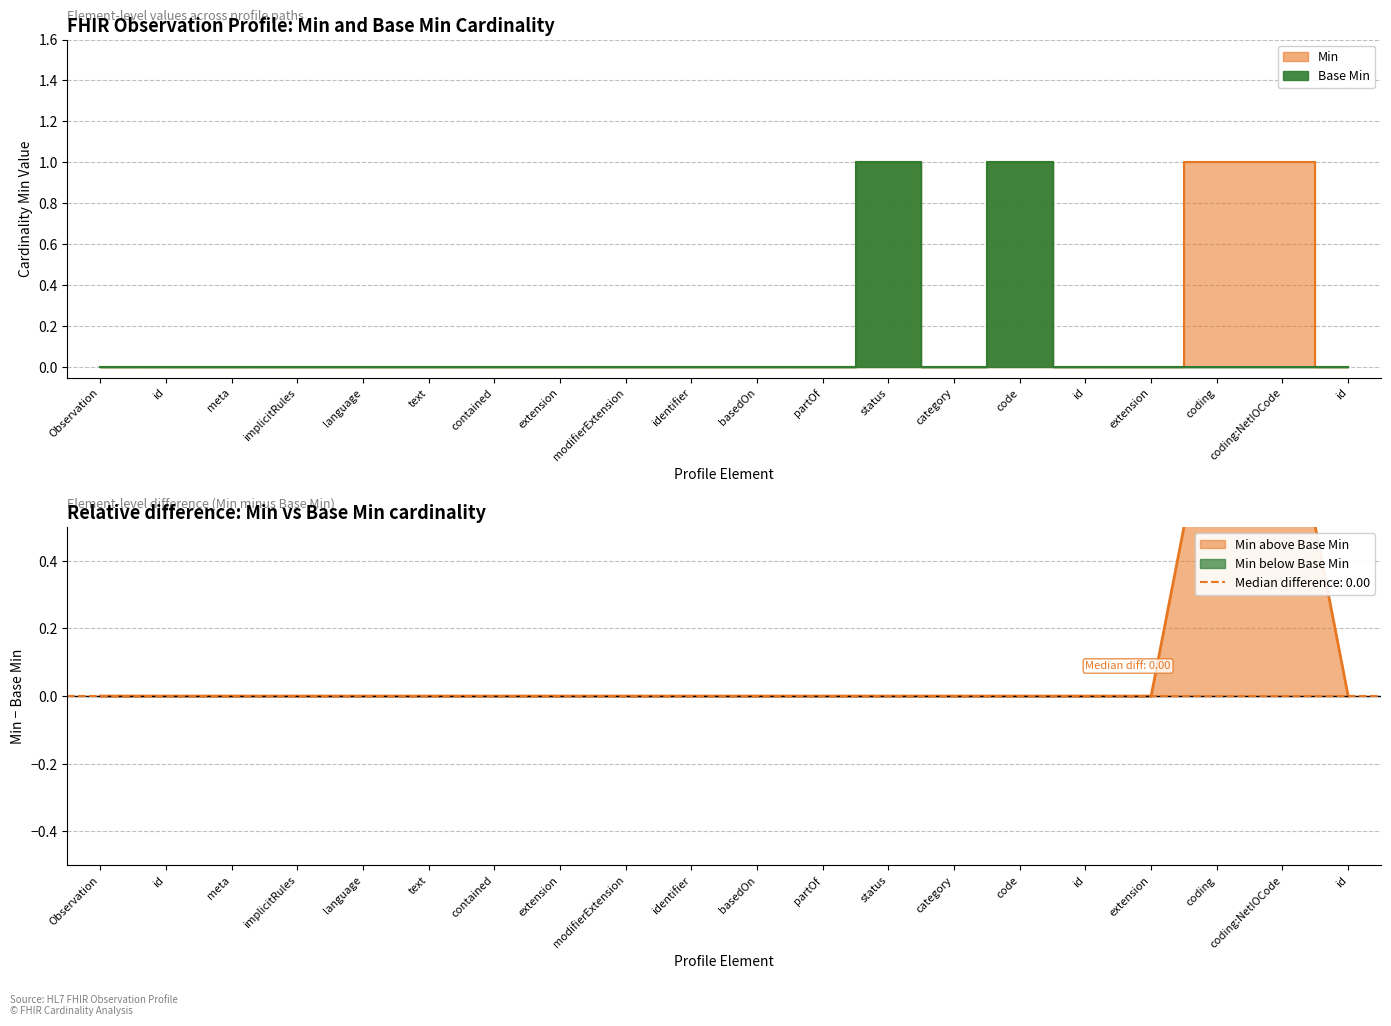

Where is the first local maximum for Min?

status